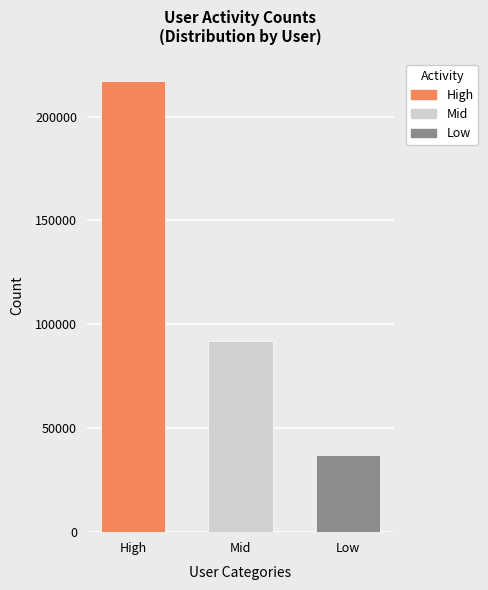

Is it true that the value at Low is 37196?

True